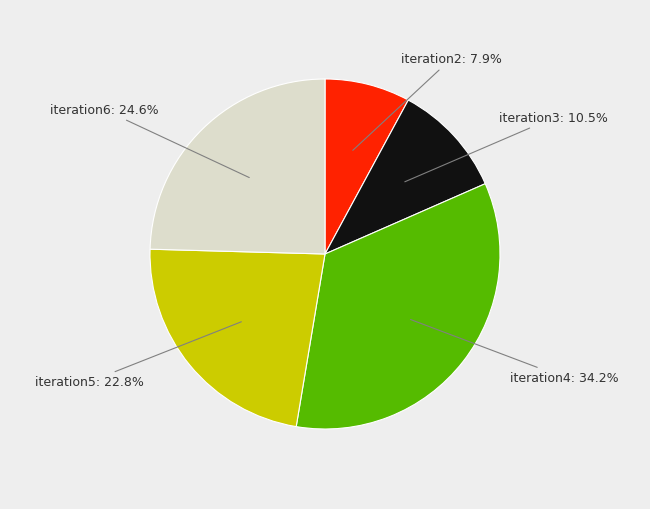

Is there a majority slice in this chart?

No